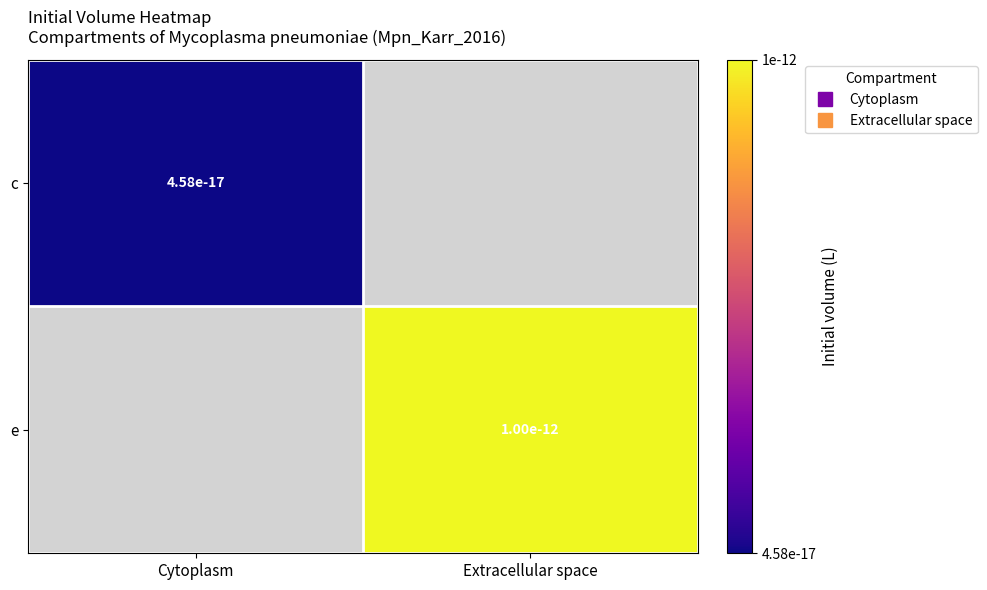

Which label corresponds to the smallest value in the chart?

Cytoplasm